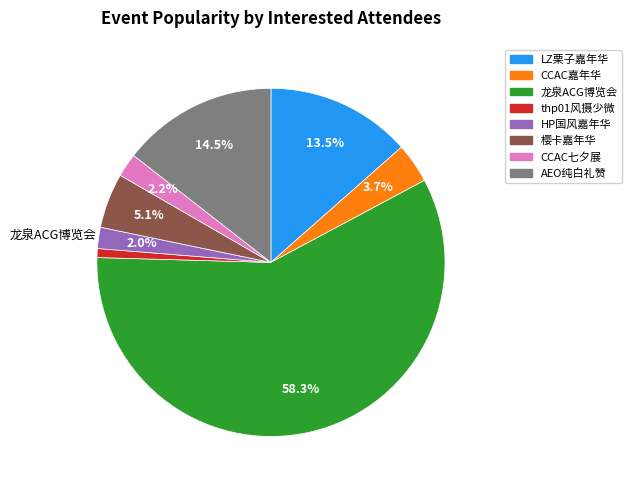

Does any single category account for the majority?

Yes